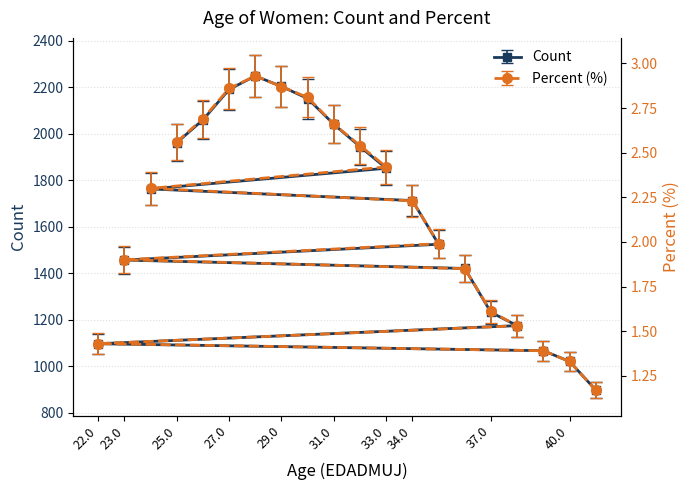

Does the chart have visible grid lines?

Yes